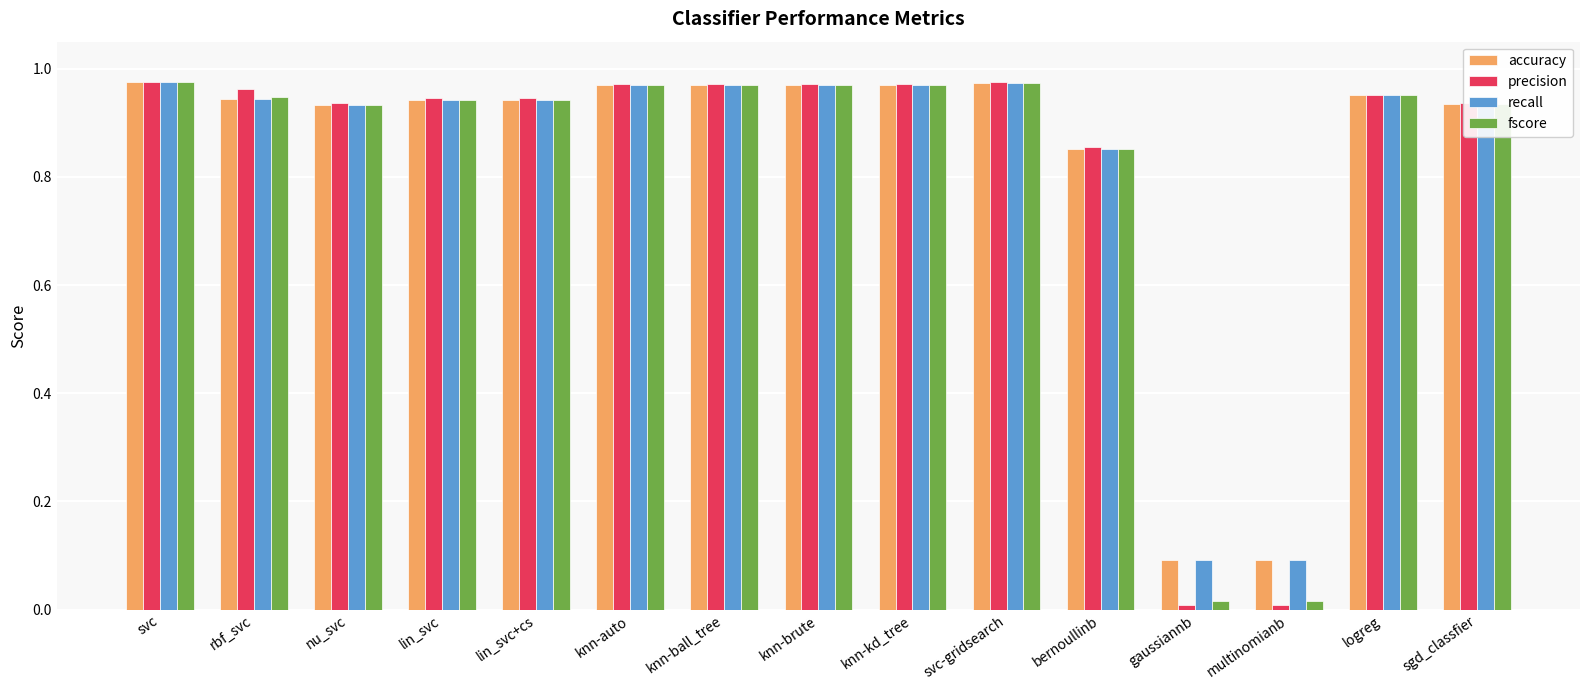

What is the average value of the accuracy series?

0.8